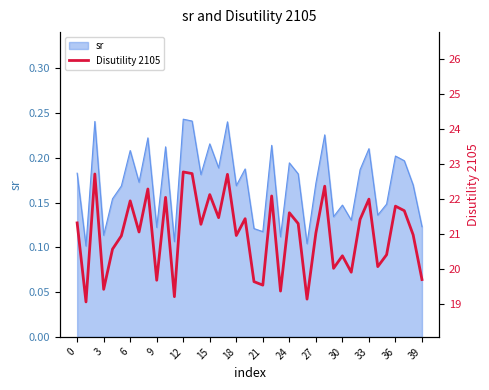

The sr series shows 0.3 at 6. True or false?

False